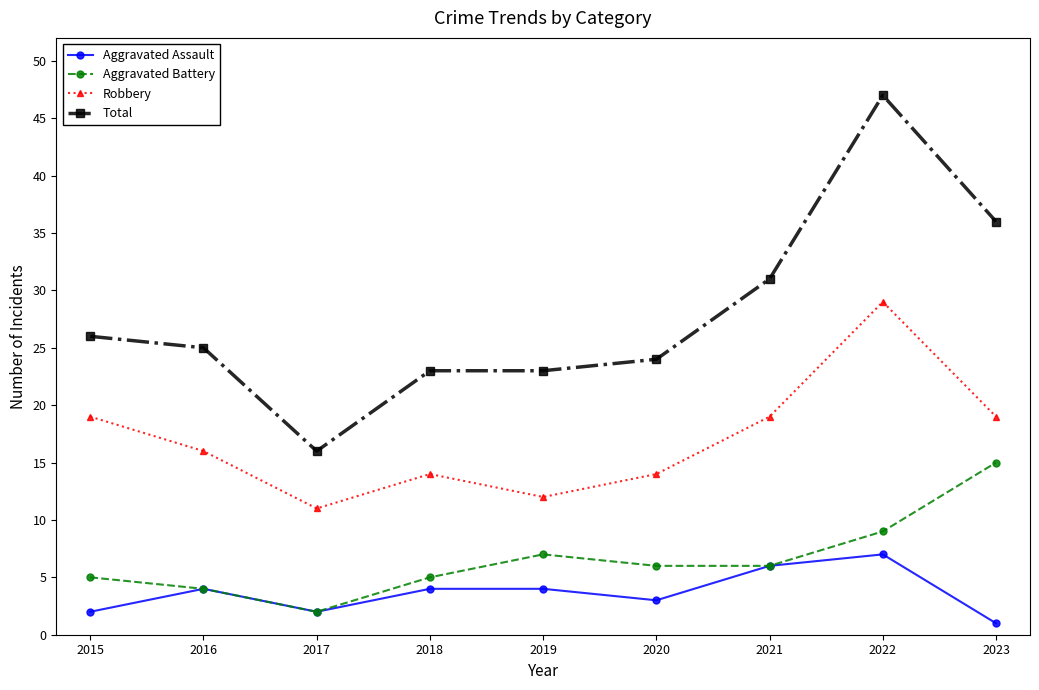

What are all the series names shown in the legend?

Aggravated Assault, Aggravated Battery, Robbery, Total